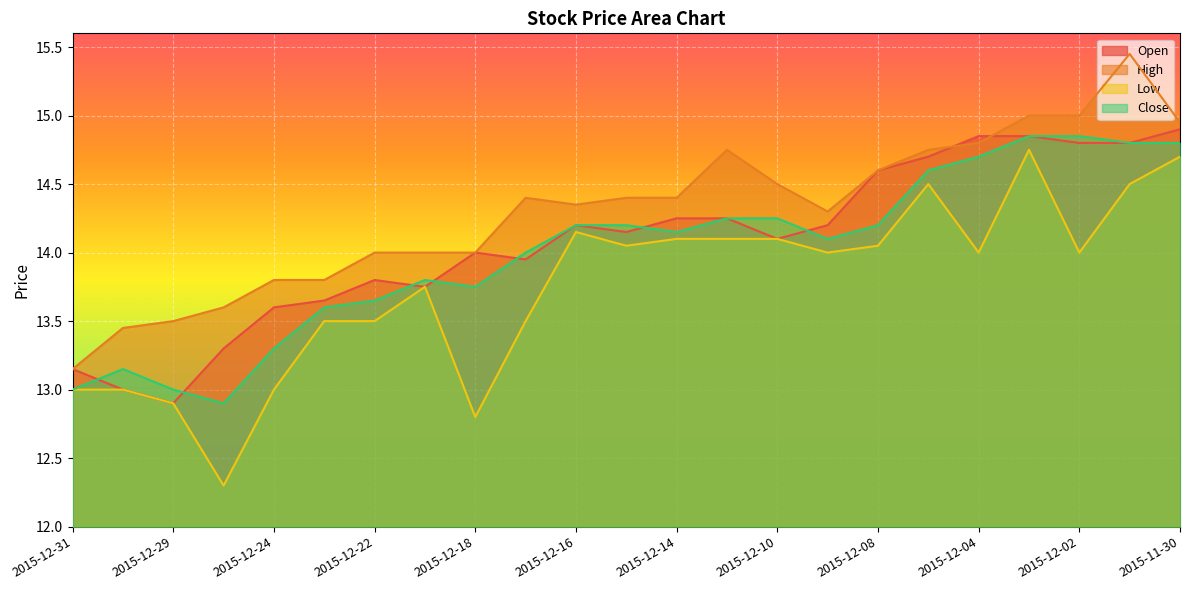

Reading right to left, list all the values displayed in this chart.

Open: 2015-11-30=14.9	2015-12-01=14.8	2015-12-02=14.8	2015-12-03=14.8	2015-12-04=14.8	2015-12-07=14.7	2015-12-08=14.6	2015-12-09=14.2	2015-12-10=14.1	2015-12-11=14.2	2015-12-14=14.2	2015-12-15=14.2	2015-12-16=14.2	2015-12-17=13.9	2015-12-18=14.0	2015-12-21=13.8	2015-12-22=13.8	2015-12-23=13.7	2015-12-24=13.6	2015-12-28=13.3	2015-12-29=12.9	2015-12-30=13.0	2015-12-31=13.2
High: 2015-11-30=14.9	2015-12-01=15.4	2015-12-02=15.0	2015-12-03=15.0	2015-12-04=14.8	2015-12-07=14.8	2015-12-08=14.6	2015-12-09=14.3	2015-12-10=14.5	2015-12-11=14.8	2015-12-14=14.4	2015-12-15=14.4	2015-12-16=14.3	2015-12-17=14.4	2015-12-18=14.0	2015-12-21=14.0	2015-12-22=14.0	2015-12-23=13.8	2015-12-24=13.8	2015-12-28=13.6	2015-12-29=13.5	2015-12-30=13.4	2015-12-31=13.2
Low: 2015-11-30=14.7	2015-12-01=14.5	2015-12-02=14.0	2015-12-03=14.8	2015-12-04=14.0	2015-12-07=14.5	2015-12-08=14.1	2015-12-09=14.0	2015-12-10=14.1	2015-12-11=14.1	2015-12-14=14.1	2015-12-15=14.1	2015-12-16=14.2	2015-12-17=13.5	2015-12-18=12.8	2015-12-21=13.8	2015-12-22=13.5	2015-12-23=13.5	2015-12-24=13.0	2015-12-28=12.3	2015-12-29=12.9	2015-12-30=13.0	2015-12-31=13.0
Close: 2015-11-30=14.8	2015-12-01=14.8	2015-12-02=14.8	2015-12-03=14.8	2015-12-04=14.7	2015-12-07=14.6	2015-12-08=14.2	2015-12-09=14.1	2015-12-10=14.2	2015-12-11=14.2	2015-12-14=14.2	2015-12-15=14.2	2015-12-16=14.2	2015-12-17=14.0	2015-12-18=13.8	2015-12-21=13.8	2015-12-22=13.7	2015-12-23=13.6	2015-12-24=13.3	2015-12-28=12.9	2015-12-29=13.0	2015-12-30=13.2	2015-12-31=13.0